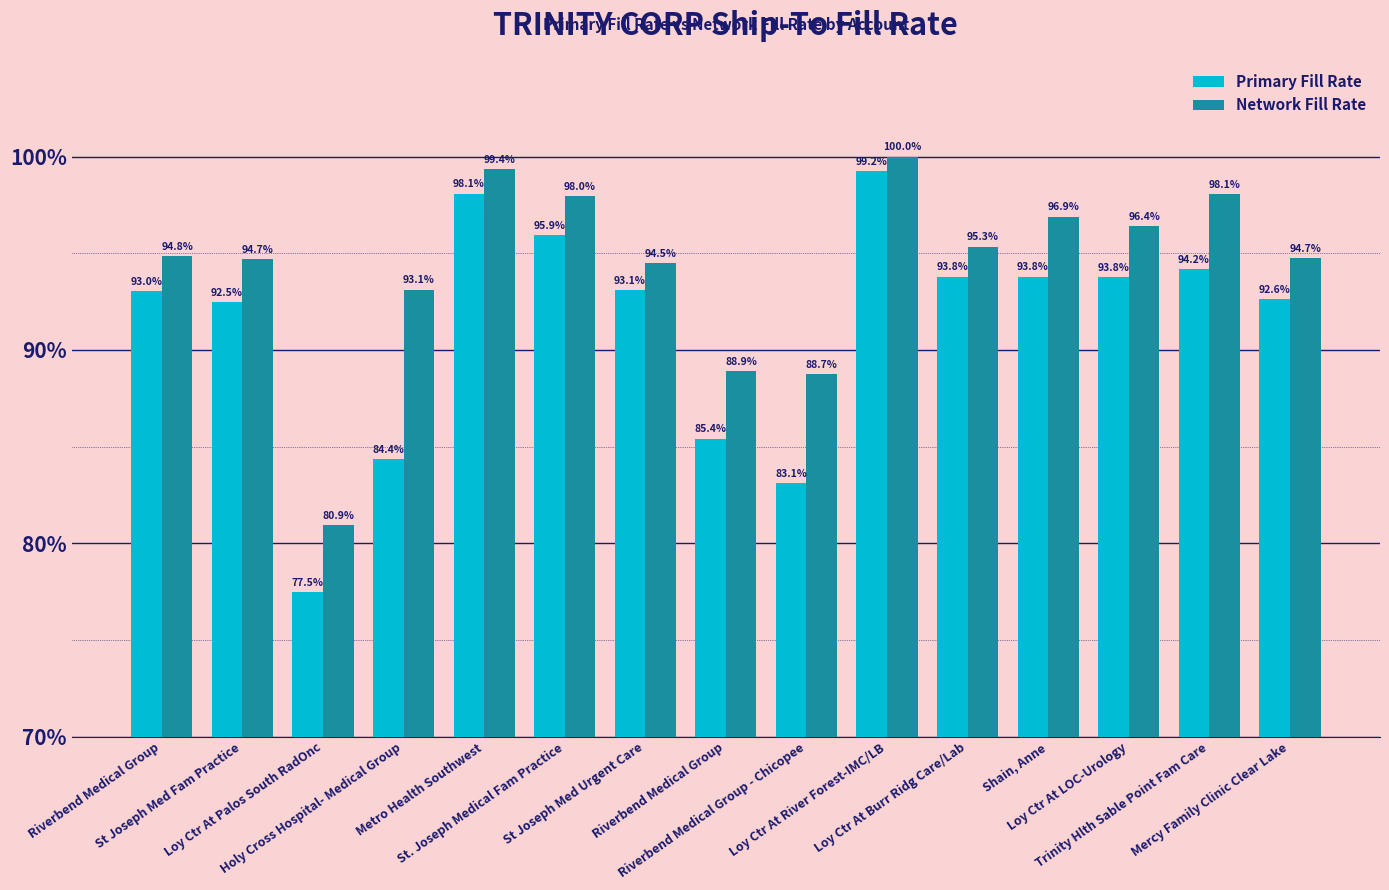

What are all the series names shown in the legend?

Primary Fill Rate, Network Fill Rate